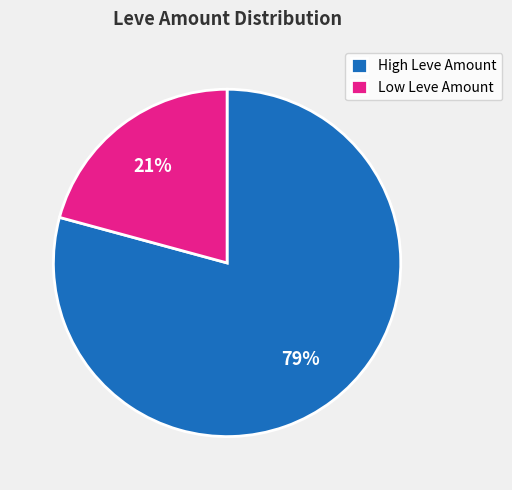

To the nearest percent, what is the average slice percentage?

50%